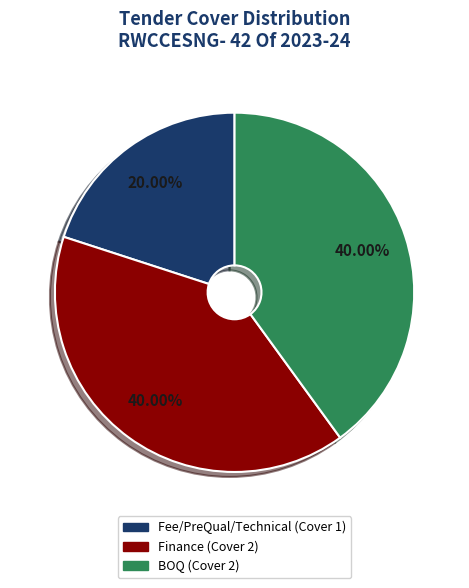

Is there any slice that represents more than half of the pie?

No